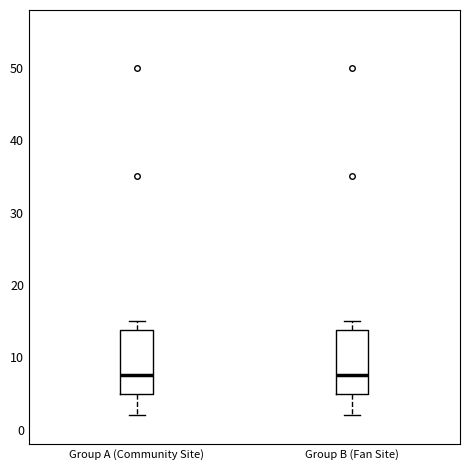

Reading left to right, read every box against the y-axis: the position of its median line, the range the box covers, and the ends of its whiskers. The values are not printed on the chart, so give them approximately, as read against the axis.

Group A (Community Site): median 8, box 5 to 14, whiskers 2 to 15
Group B (Fan Site): median 8, box 5 to 14, whiskers 2 to 15